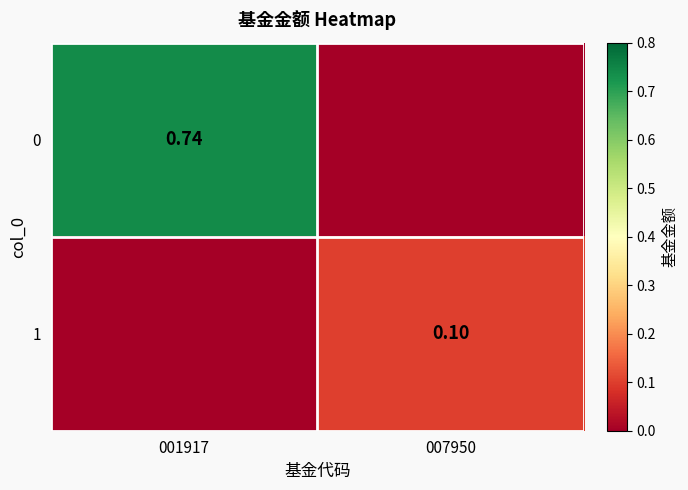

Count the 0 values in the range 0 to 1.

2